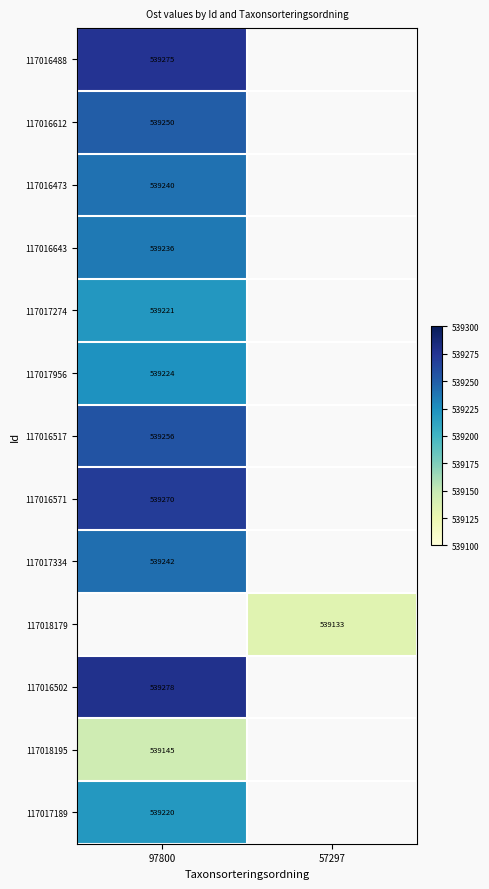

The 117017956 series shows 363629 at 97800. True or false?

False